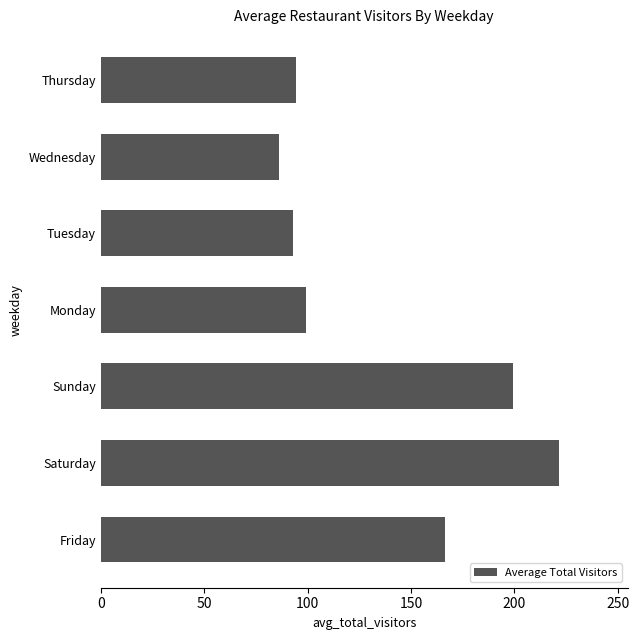

How many categories are shown in the chart?

7